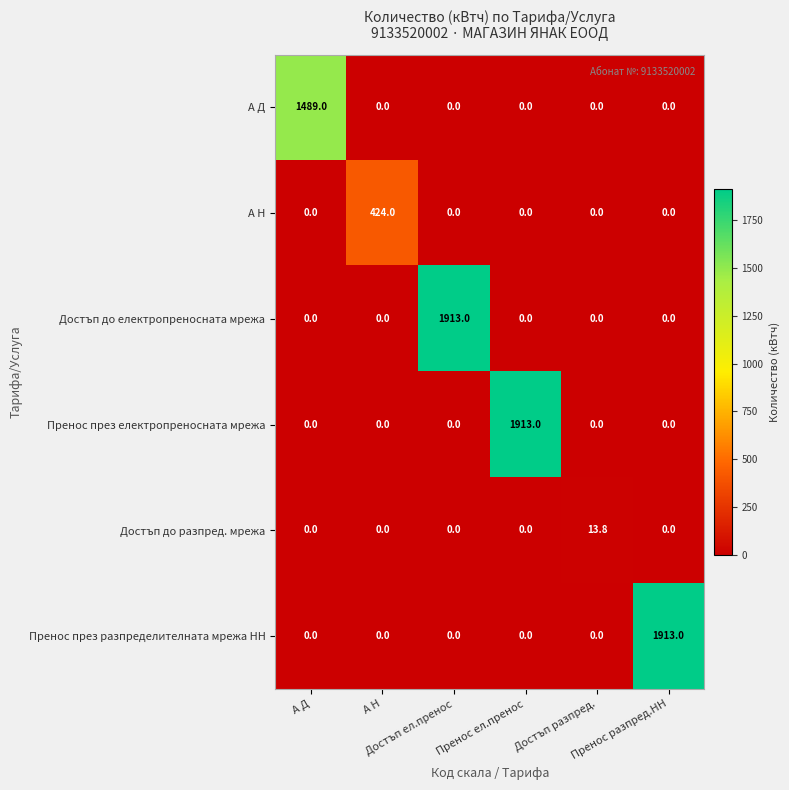

What is the maximum value for Пренос през разпределителната мрежа НН?

1913.0